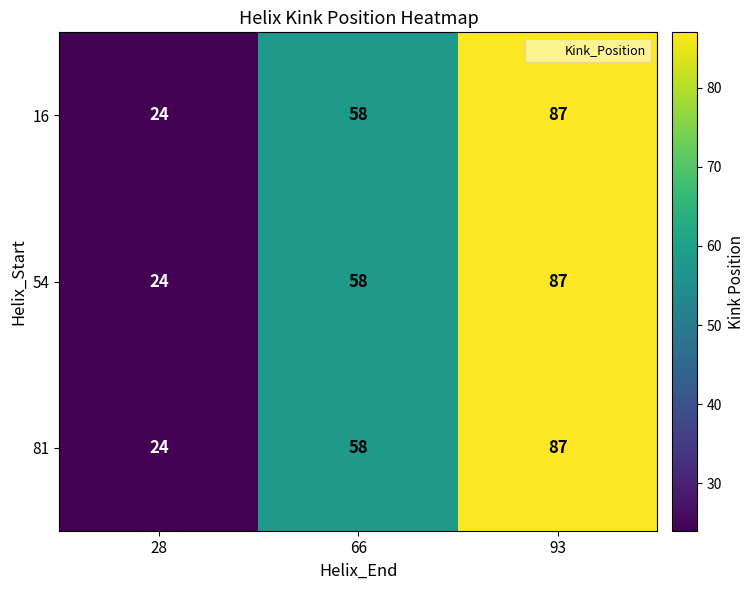

At which category is the sum across all series the highest?

93